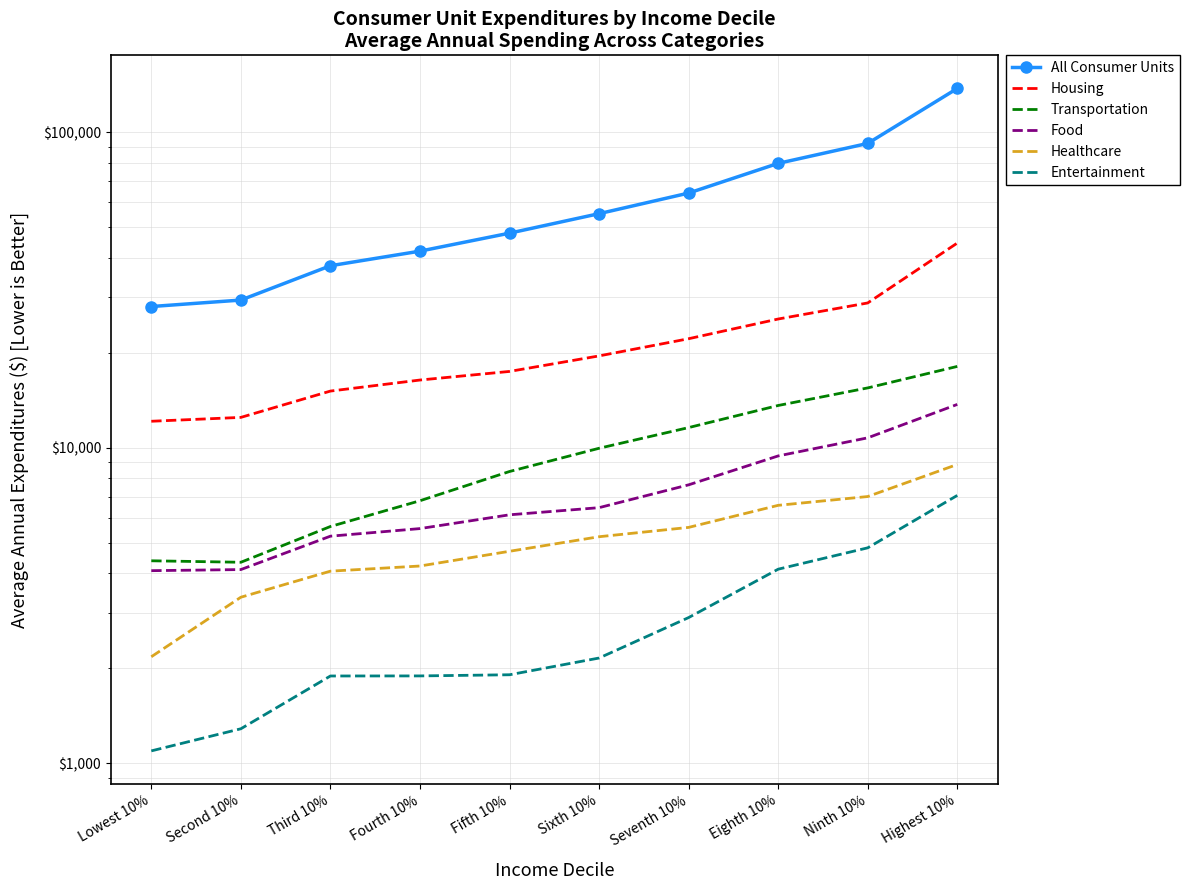

What is the average value of the Food series?

7315